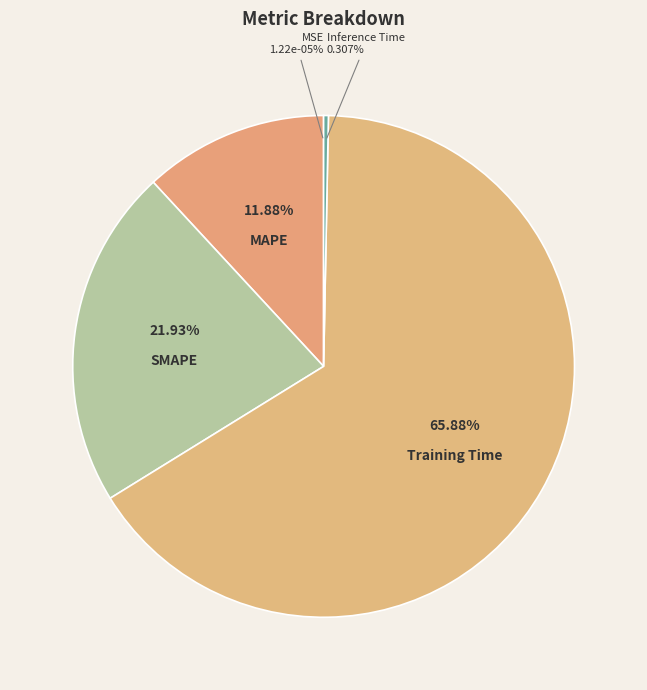

Does MSE represent more than half of the total?

No